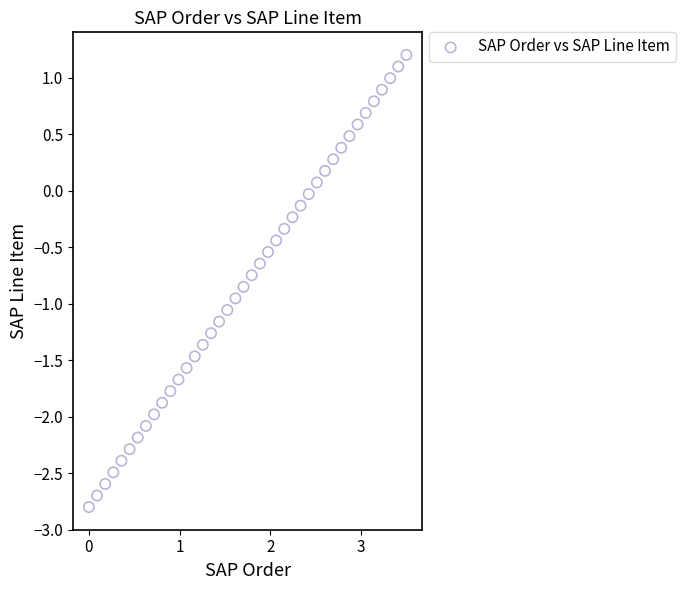

What is the range of X values (max minus min)?

3.5